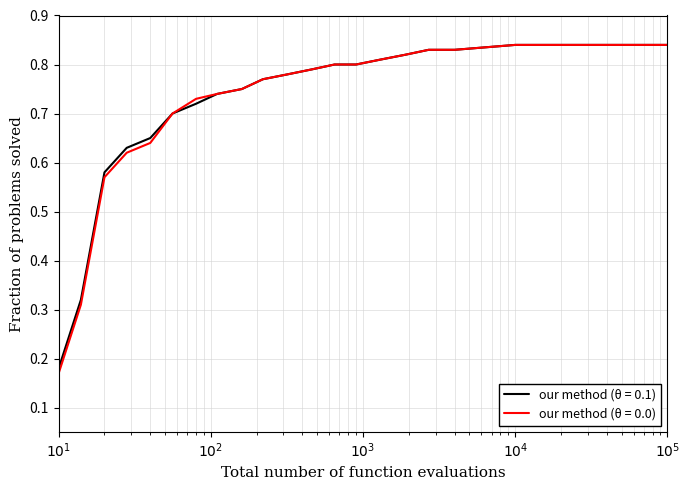

What are all the series names shown in the legend?

our method (θ = 0.1), our method (θ = 0.0)